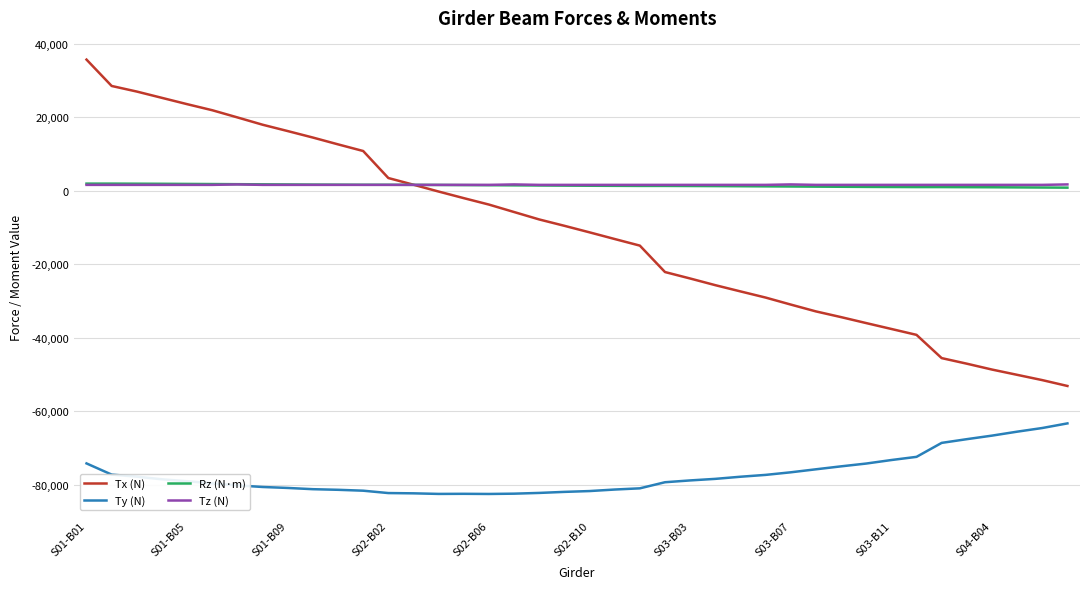

True or false: Ty (N) and Tz (N) cross at least once.

False